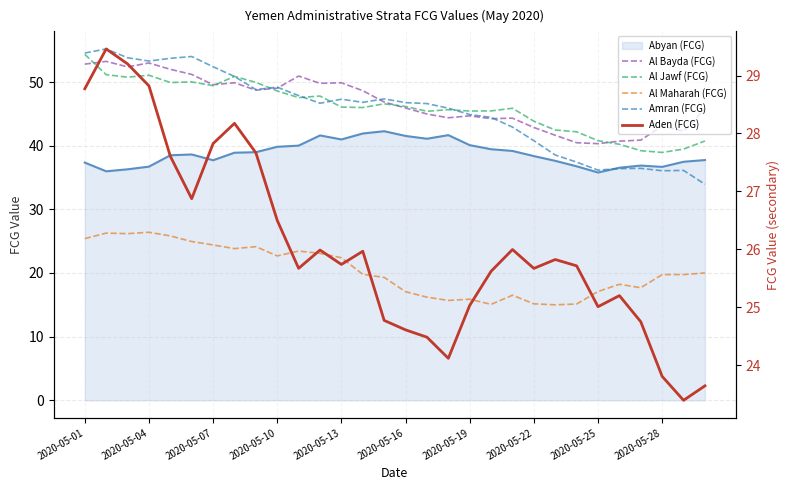

At which category is the sum across all series the highest?

2020-05-01